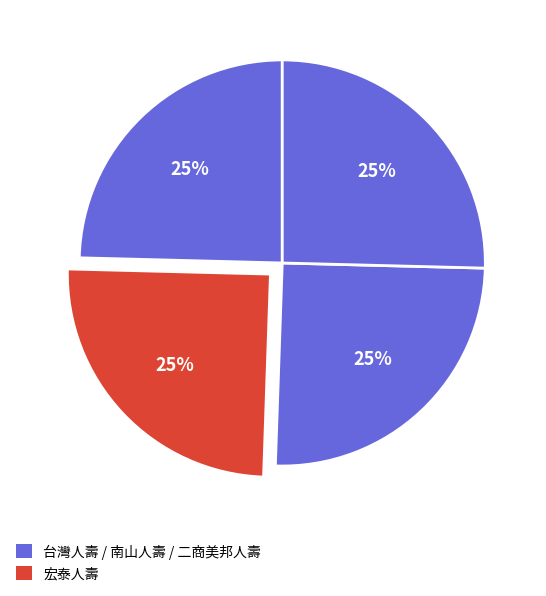

Count the number of slices in the pie.

4